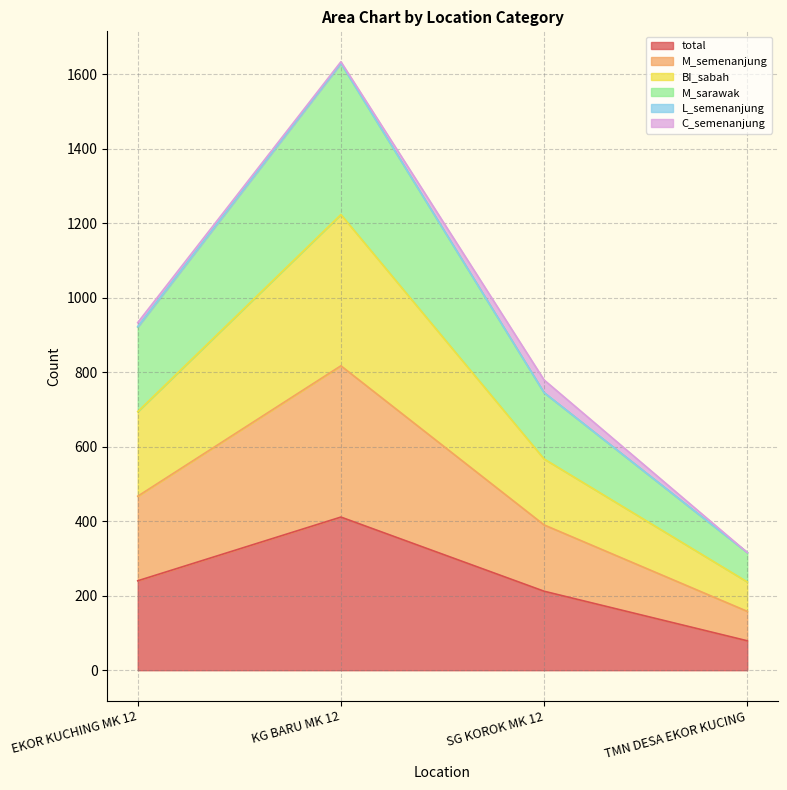

Does the chart have visible grid lines?

Yes